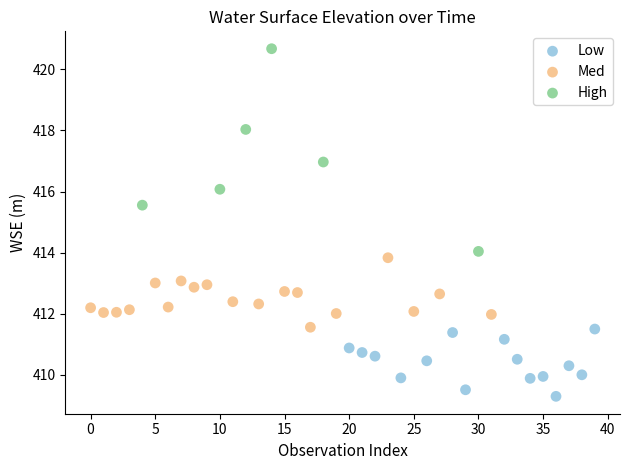

Which series contains the highest Y value?

High